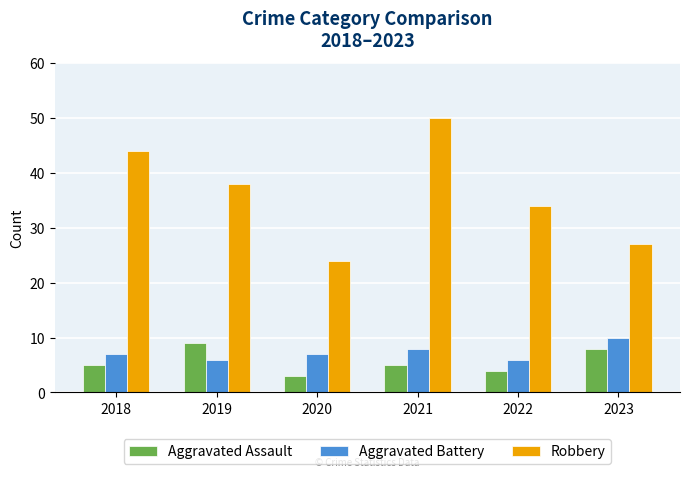

What is the difference between the Robbery values at 2022 and 2021?

16